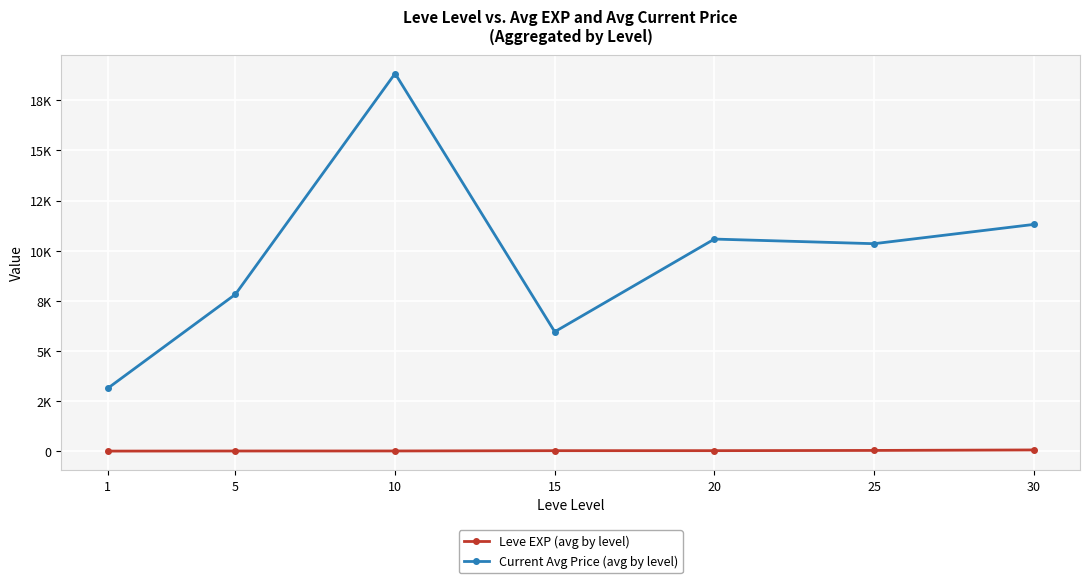

Is this an area chart (filled region under the line)?

No